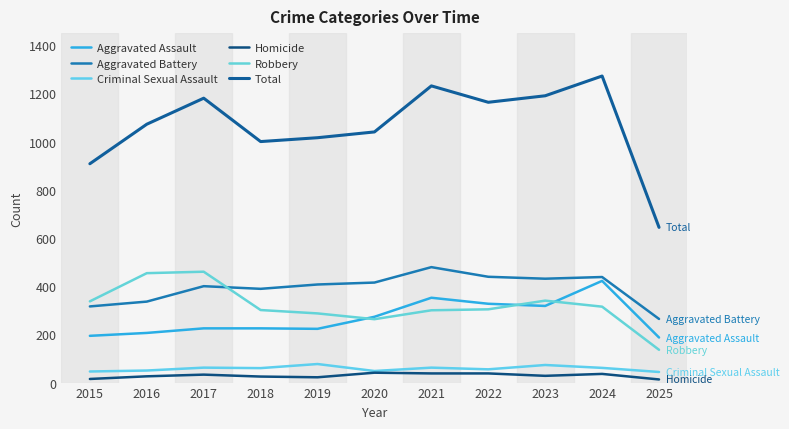

At which category is the sum across all series the highest?

2024